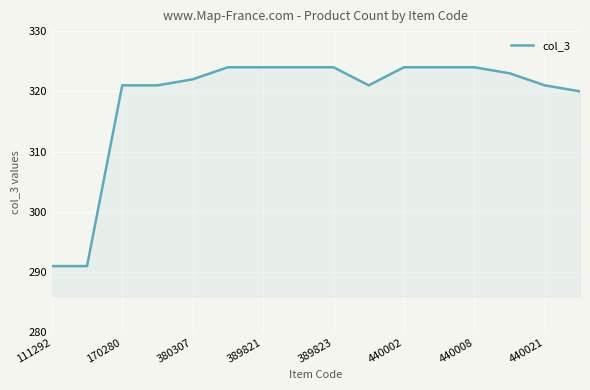

What is the maximum value shown in the chart?

324